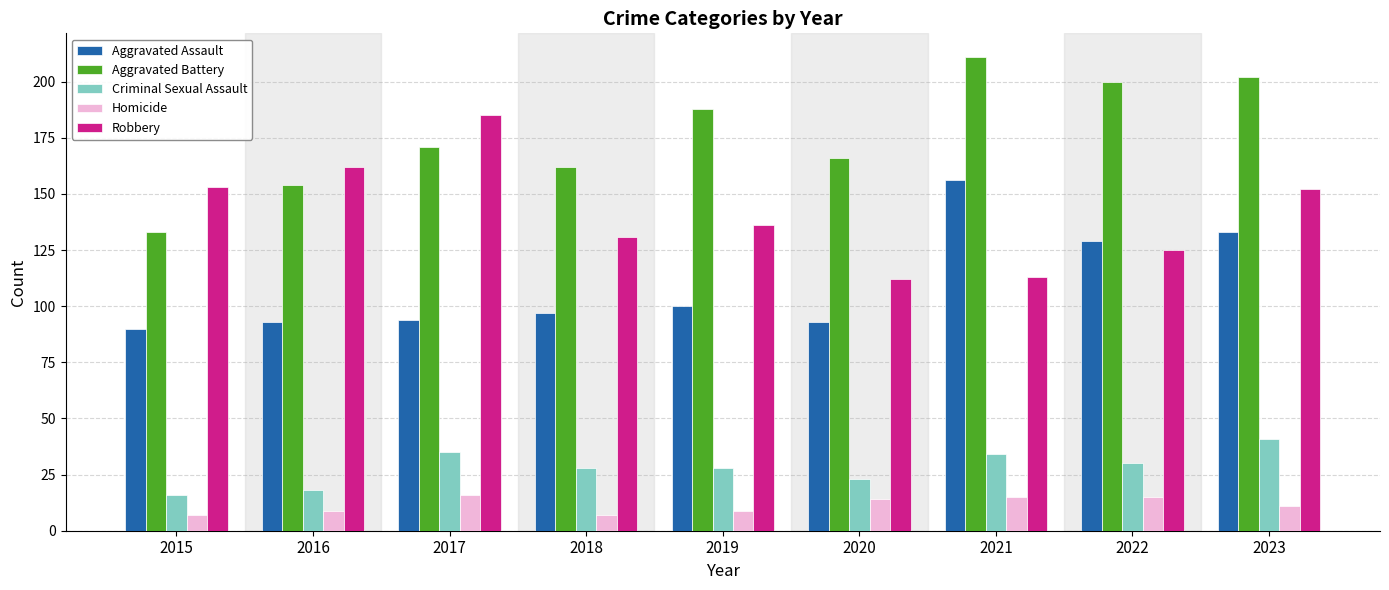

Rank the series by their maximum value, from lowest to highest.

Homicide, Criminal Sexual Assault, Aggravated Assault, Robbery, Aggravated Battery